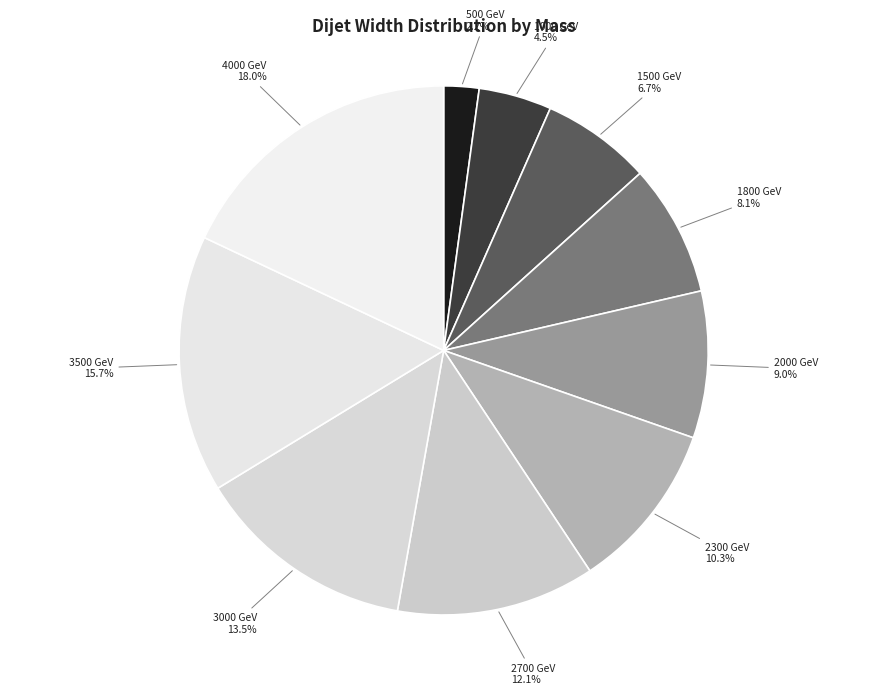

Is there a majority slice in this chart?

No